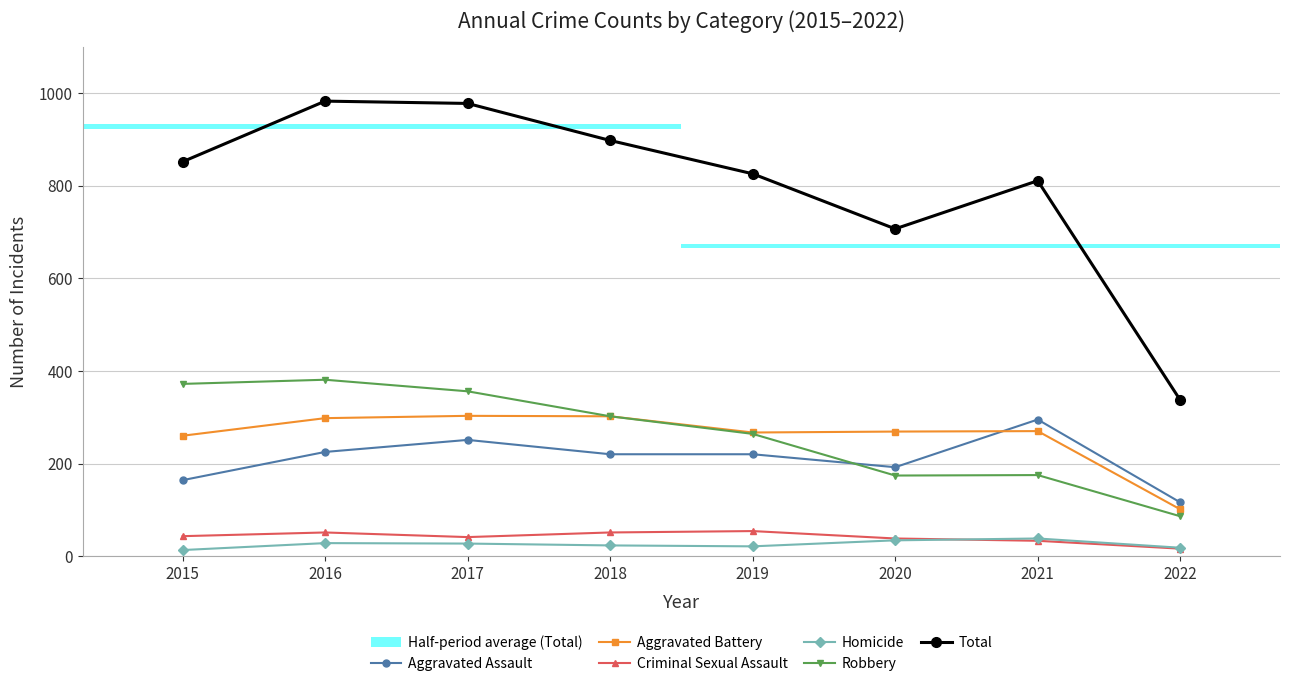

How many lines are shown in the chart?

6